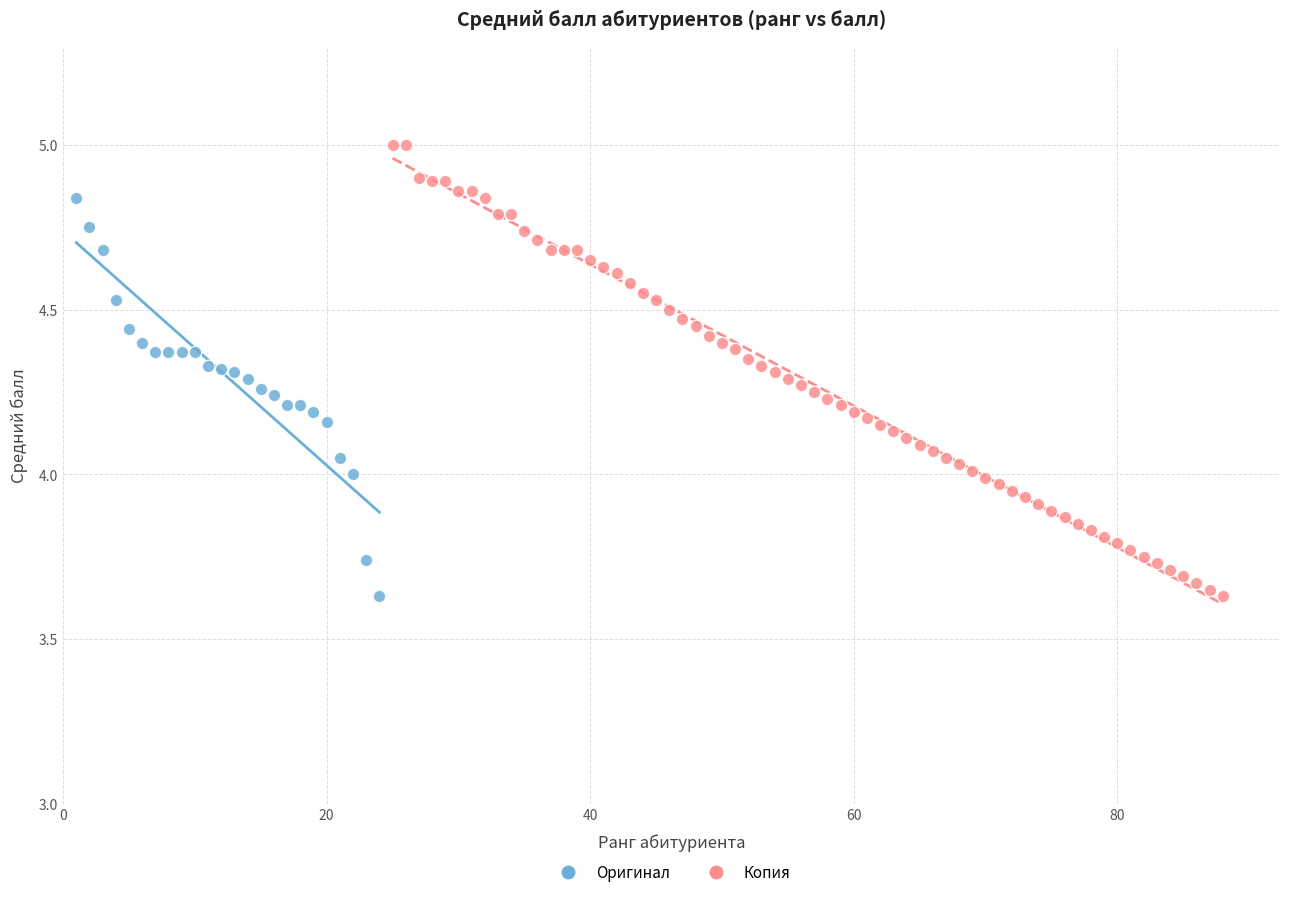

Which series contains the highest Y value?

Копия